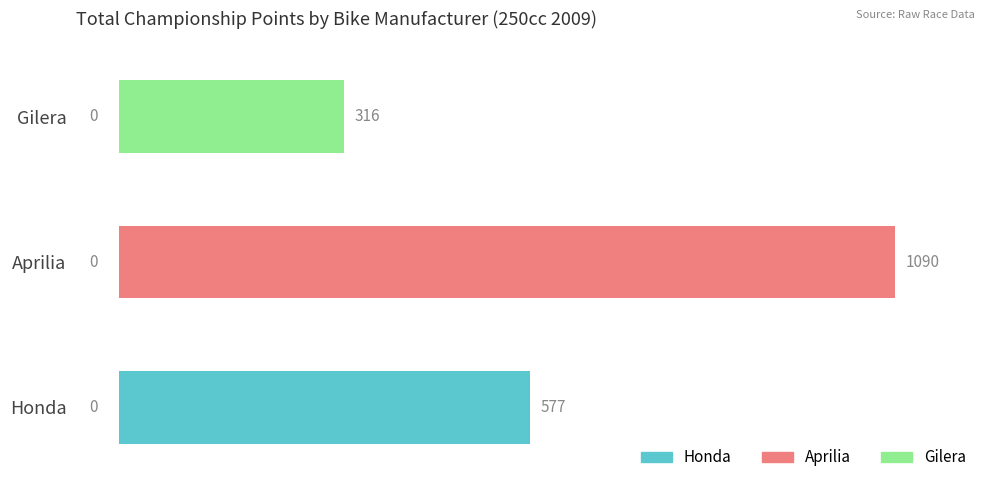

How many categories are shown in the chart?

3